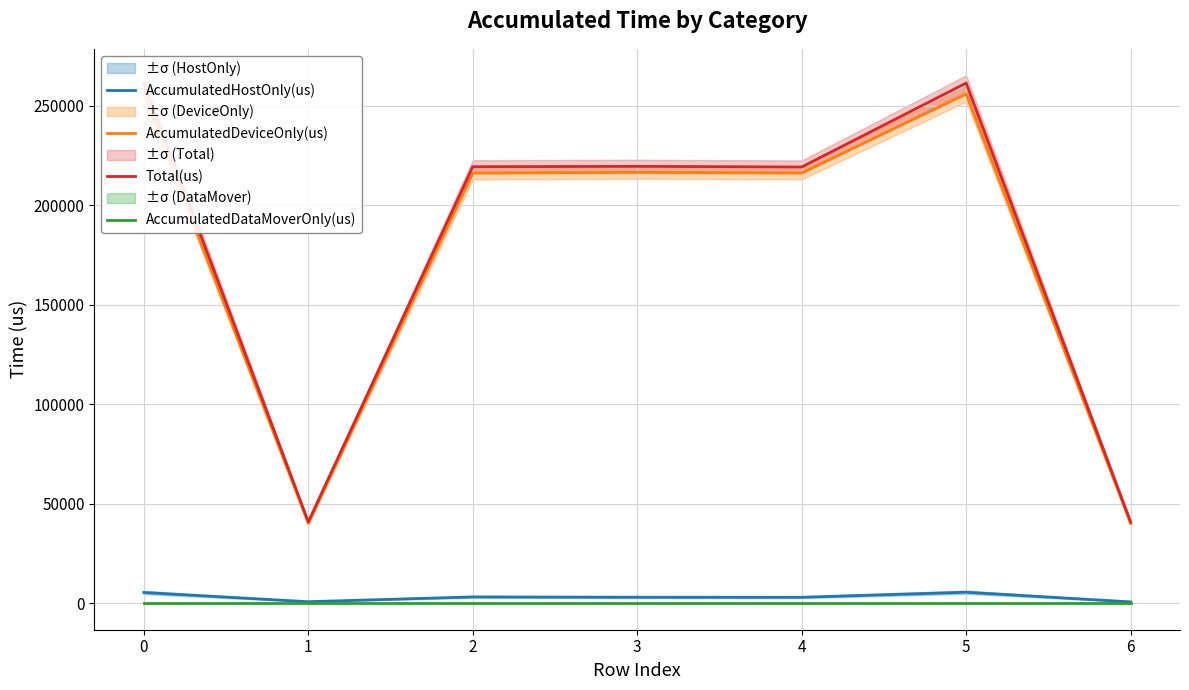

What is the sum of the AccumulatedHostOnly(us) values at 5 and 0?

10919.0